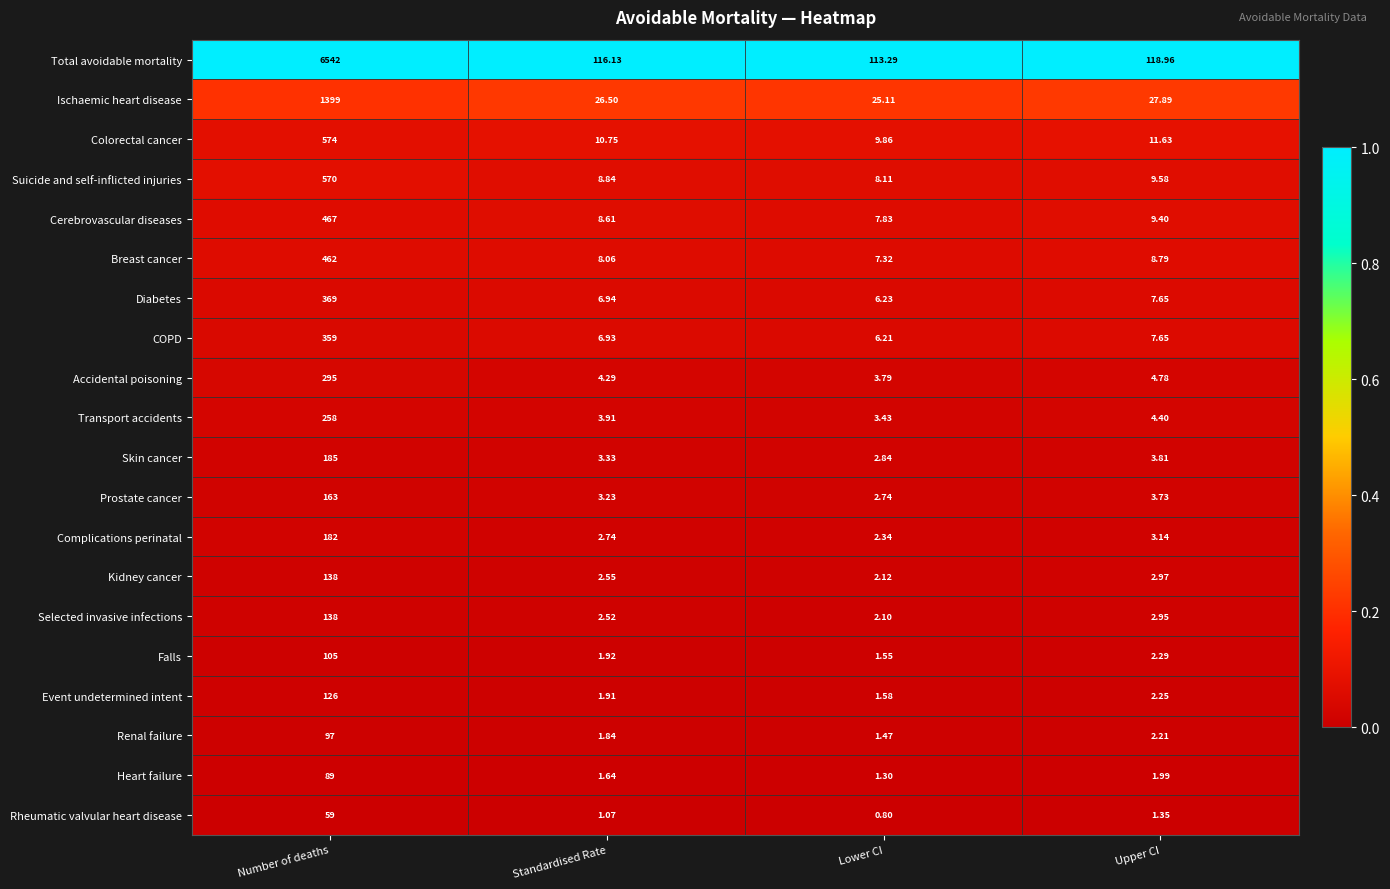

Where is Accidental poisoning nearest to the value 149?

Upper CI